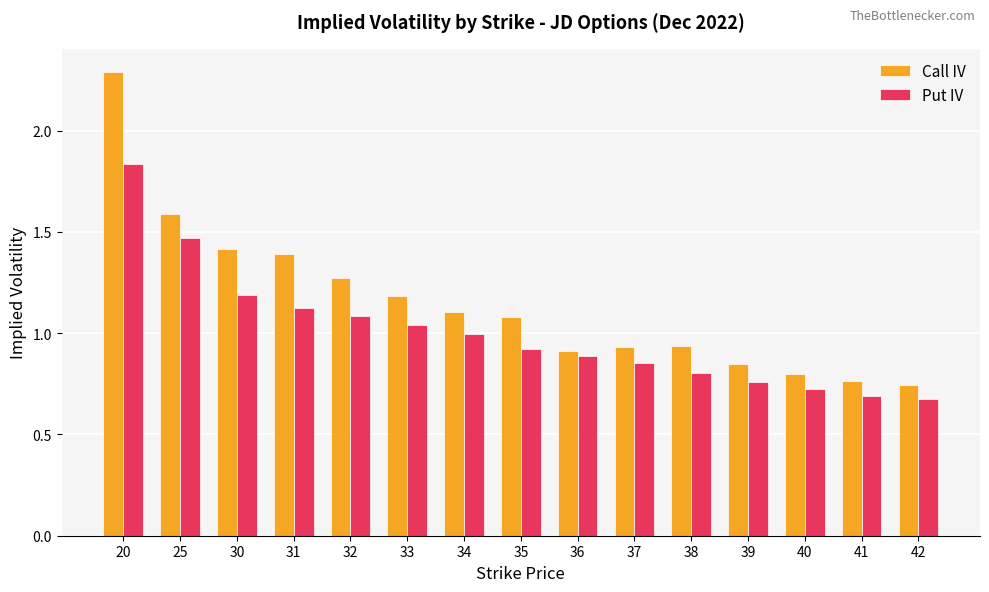

What is the maximum value for Call IV?

2.3